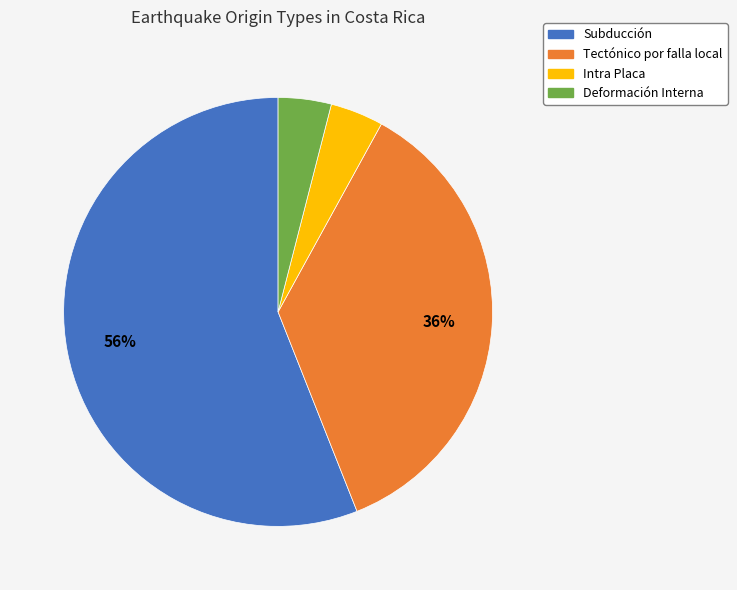

What is the largest slice in the pie chart?

Subducción